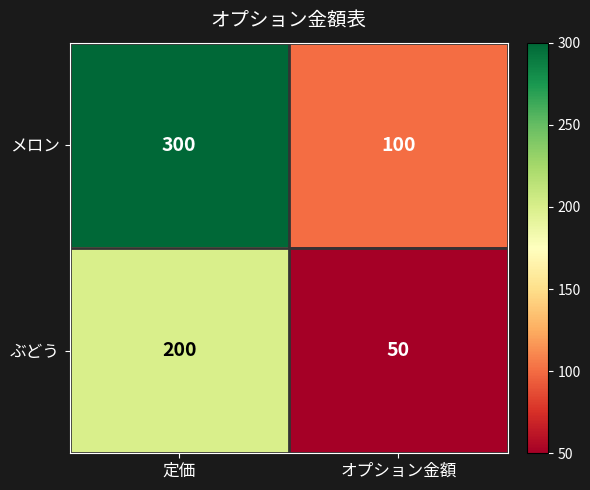

What is the average value of the メロン series?

200